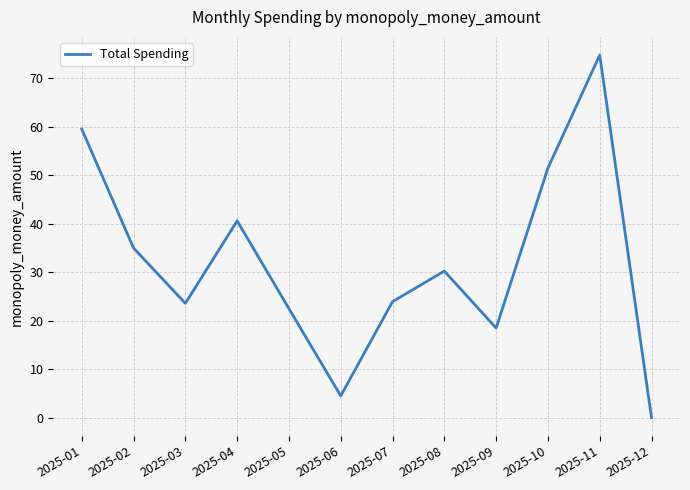

Is it true that the value at 2025-07 is 33.6?

False